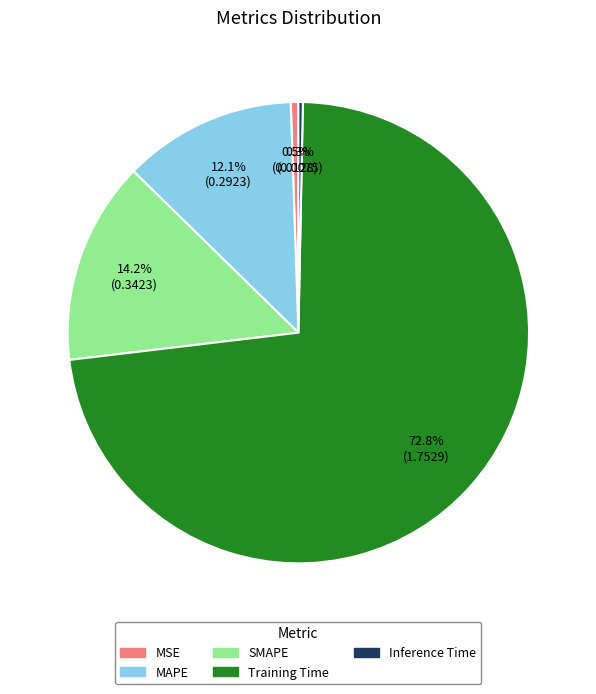

How many segments does this pie chart have?

5